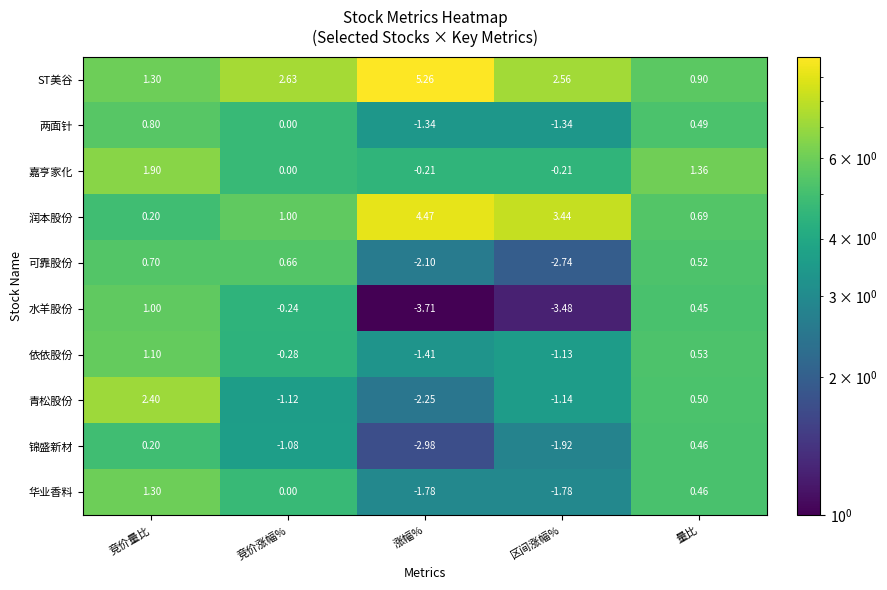

Which series has the widest spread of values?

水羊股份